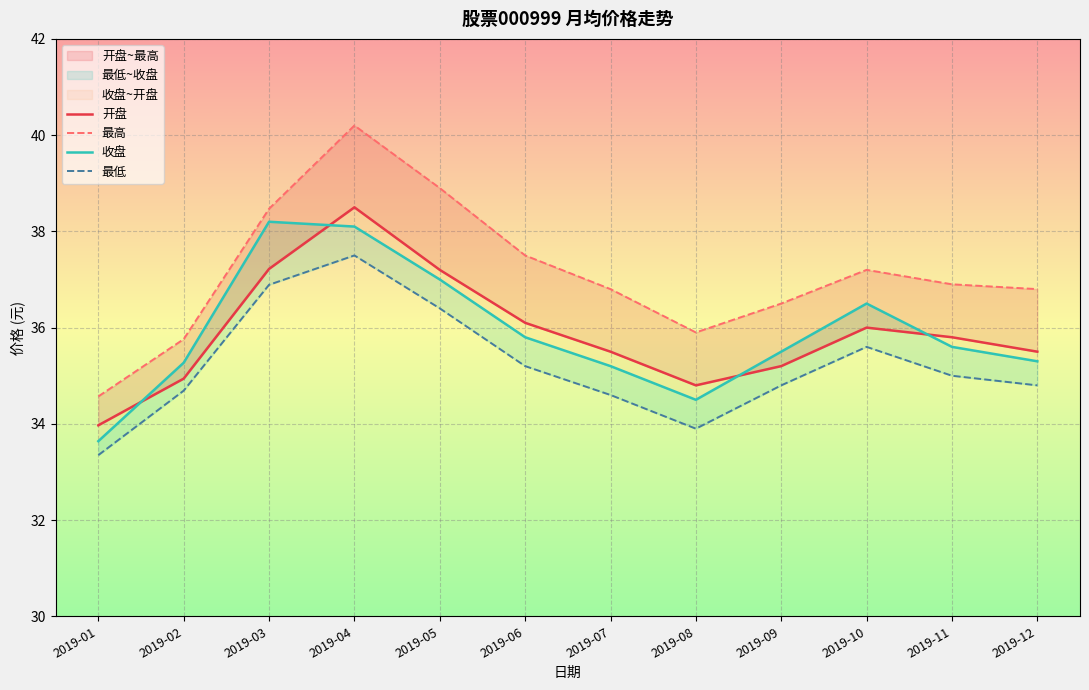

Rank the series at 2019-01 from lowest to highest value.

最低, 收盘, 开盘, 最高